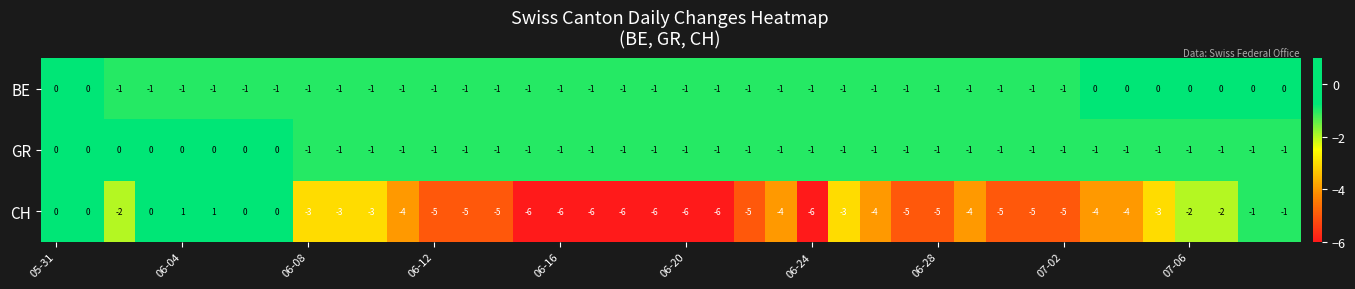

Which series has the largest total across all categories?

BE